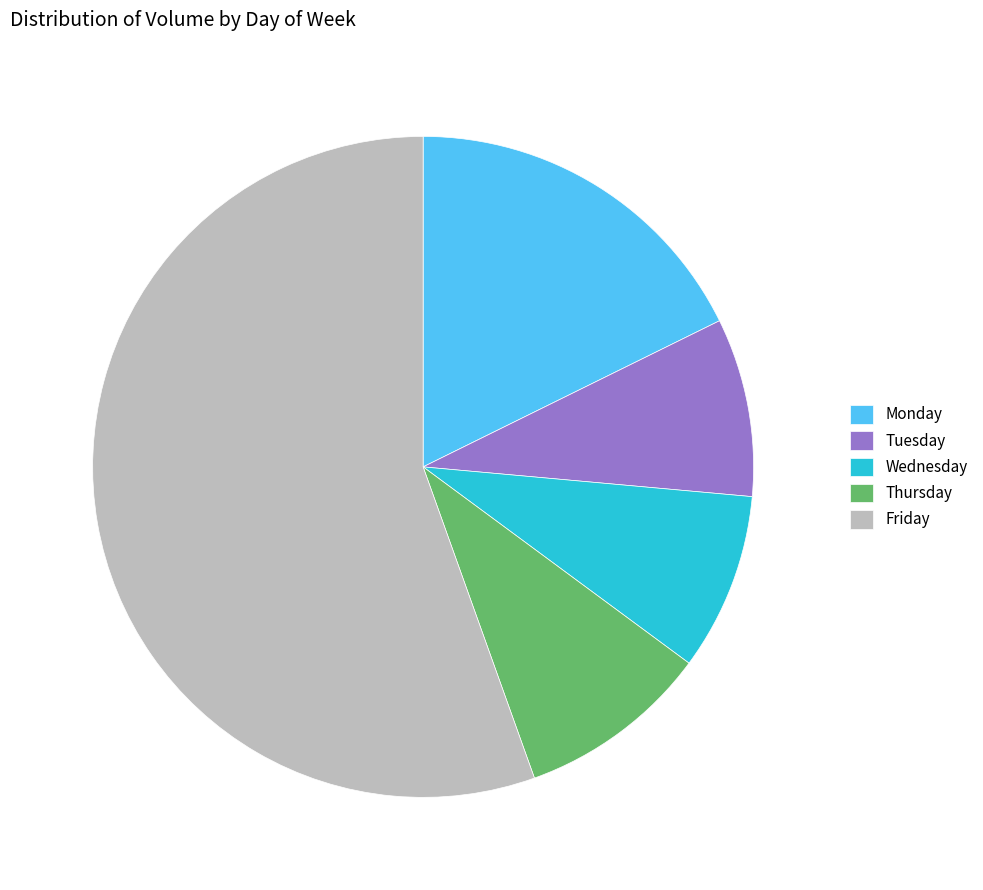

Combined, do Wednesday and Friday account for over 50%?

Yes